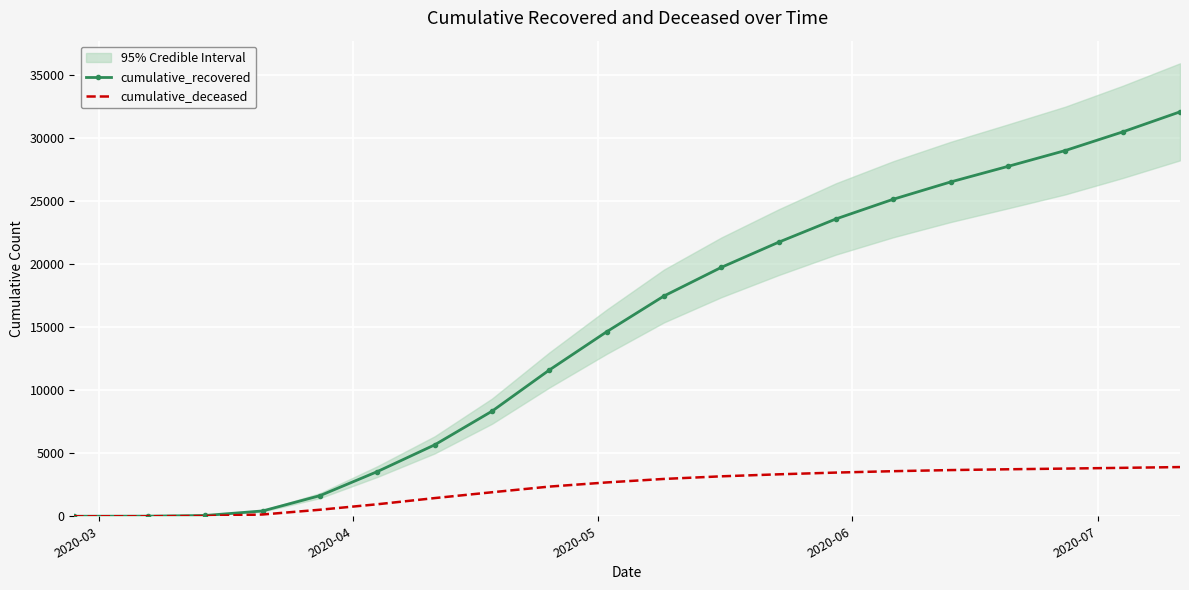

Is this an area chart (filled region under the line)?

No